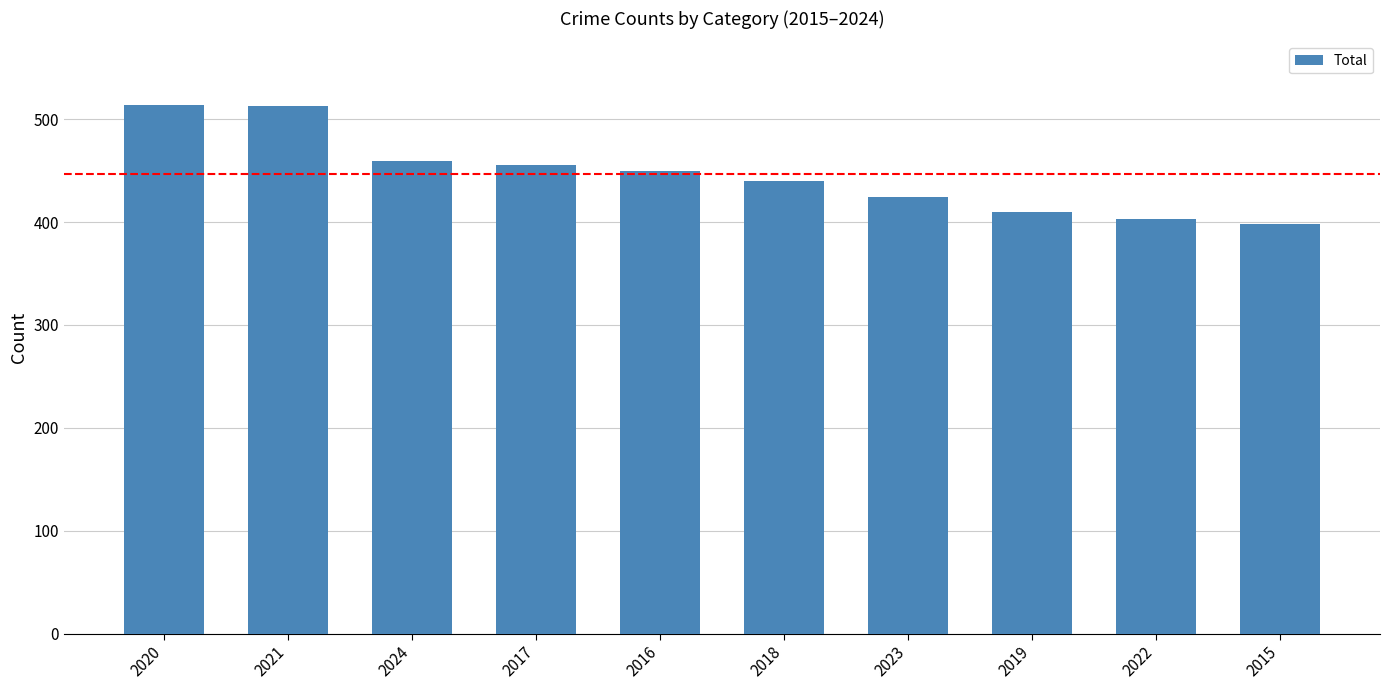

Between 2023 and 2017, which is larger?

2017